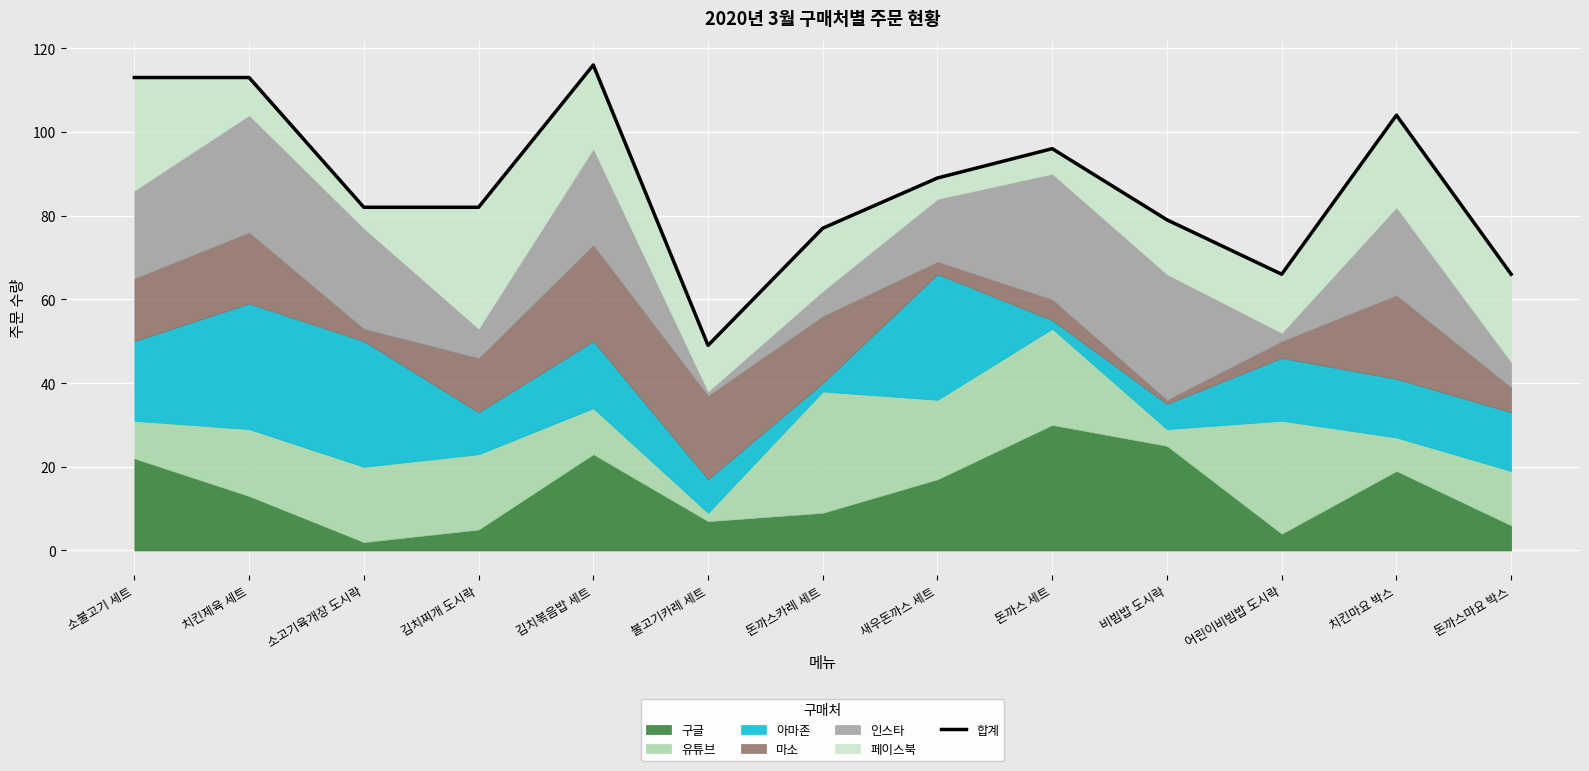

Rank the categories by value from lowest to highest.

불고기카레 세트, 어린이비빔밥 도시락, 돈까스마요 박스, 돈까스카레 세트, 비빔밥 도시락, 소고기육개장 도시락, 김치찌개 도시락, 새우돈까스 세트, 돈까스 세트, 치킨마요 박스, 소불고기 세트, 치킨제육 세트, 김치볶음밥 세트